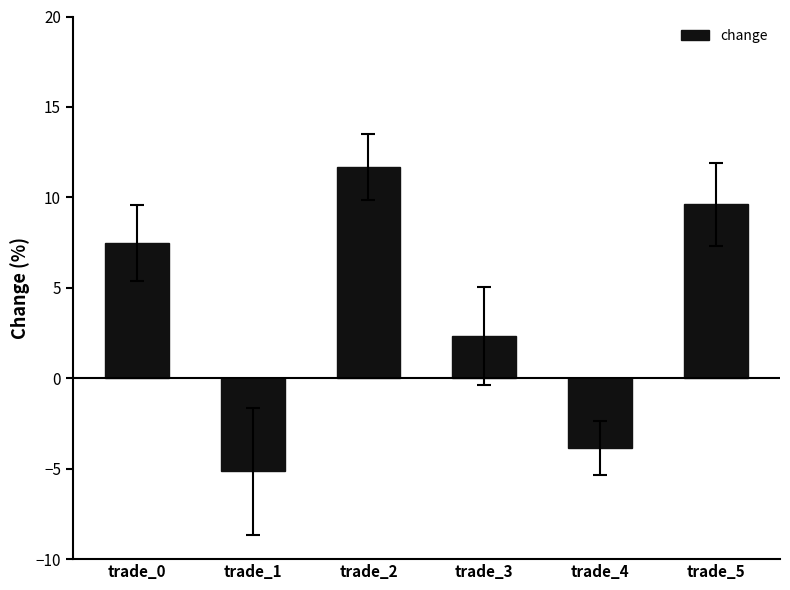

What is the change in value from trade_0 to trade_4?

-11.4